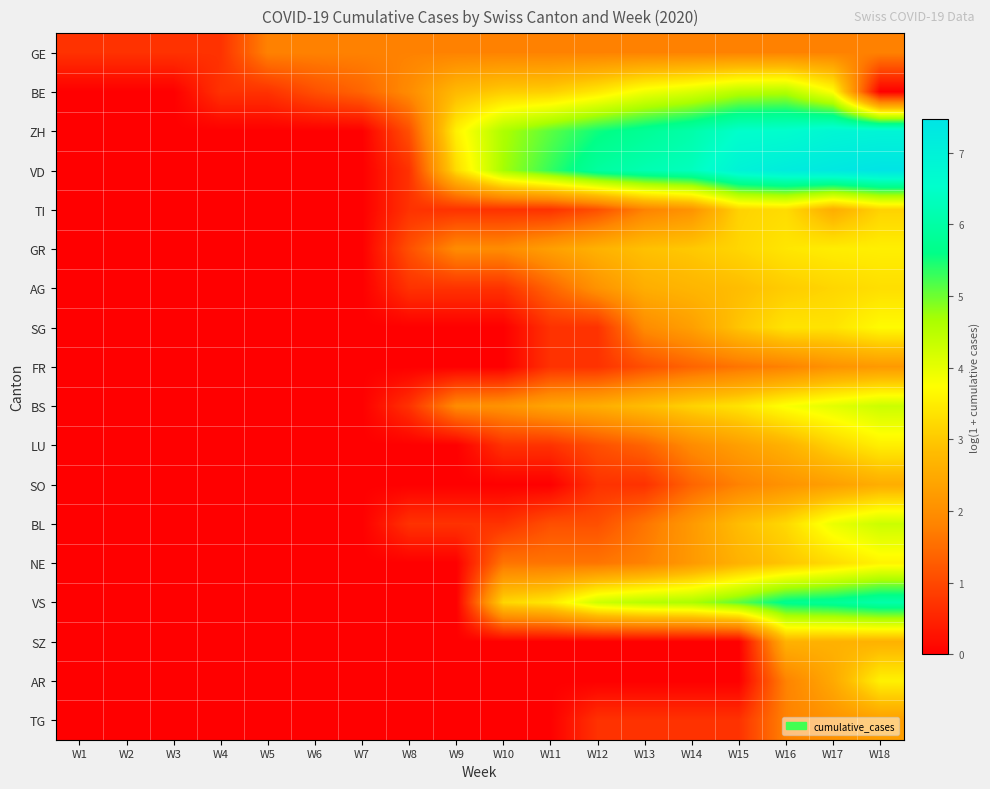

Which series has the widest spread of values?

VD